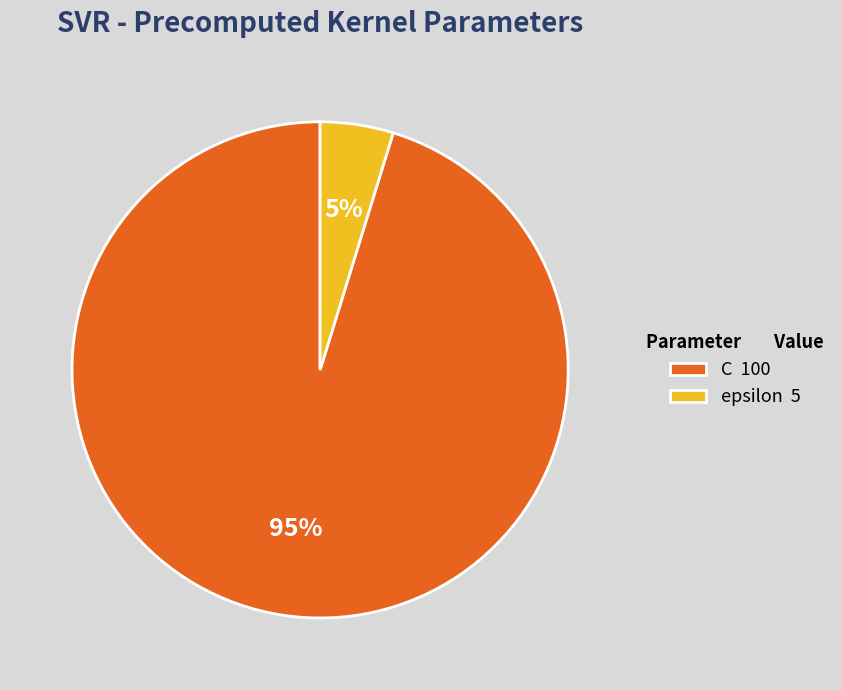

Is it true that epsilon is 17% of the pie?

False